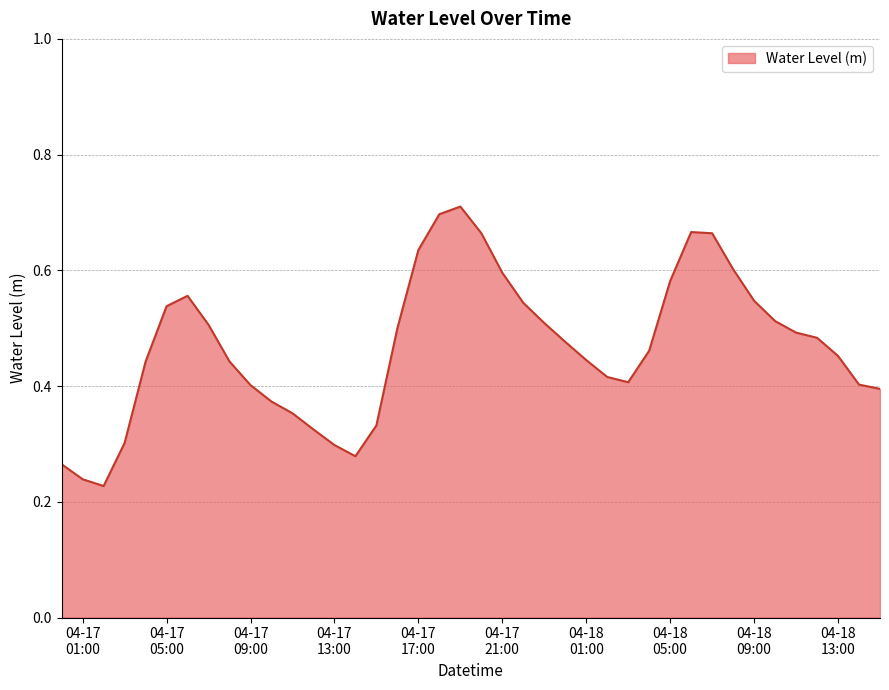

Reading left to right, extract all data points from this chart.

0.3	0.2	0.2	0.3	0.4	0.5	0.6	0.5	0.4	0.4	0.4	0.4	0.3	0.3	0.3	0.3	0.5	0.6	0.7	0.7	0.7	0.6	0.5	0.5	0.5	0.4	0.4	0.4	0.5	0.6	0.7	0.7	0.6	0.5	0.5	0.5	0.5	0.5	0.4	0.4